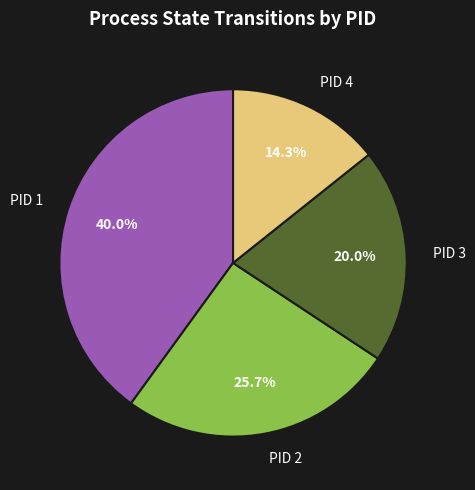

What portion of the pie excludes PID 2?

74.3%